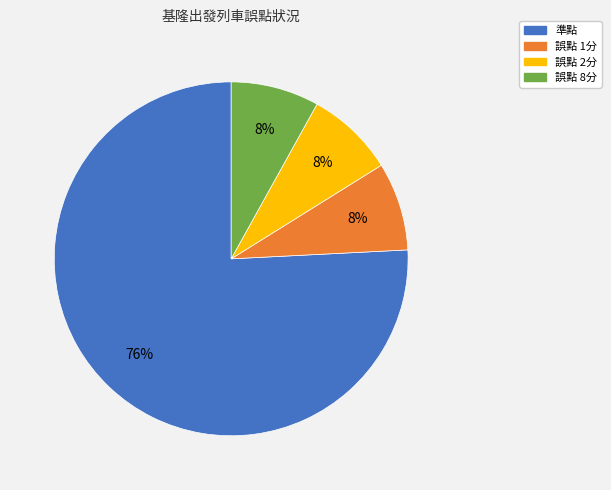

Combined, do 誤點 8分 and 誤點 2分 account for over 50%?

No